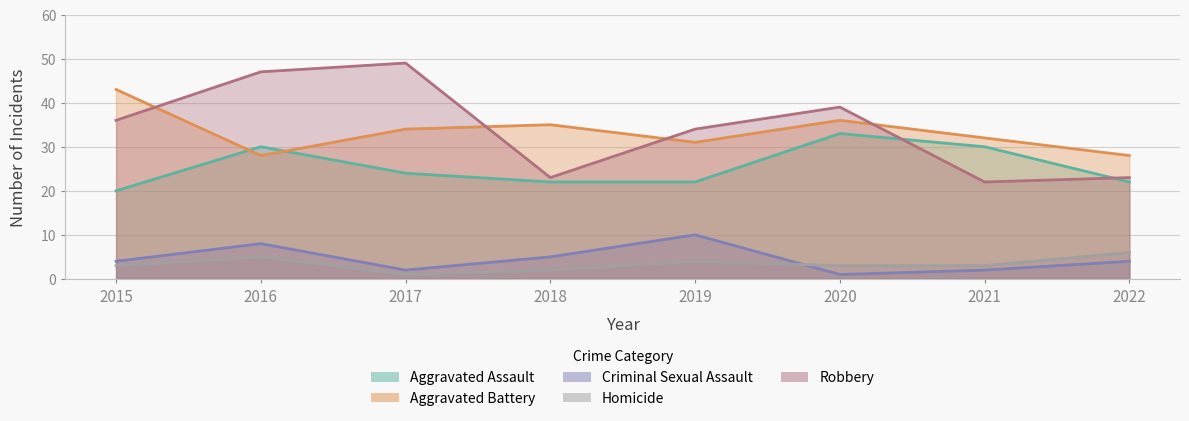

True or false: Aggravated Assault and Homicide intersect in this chart.

False